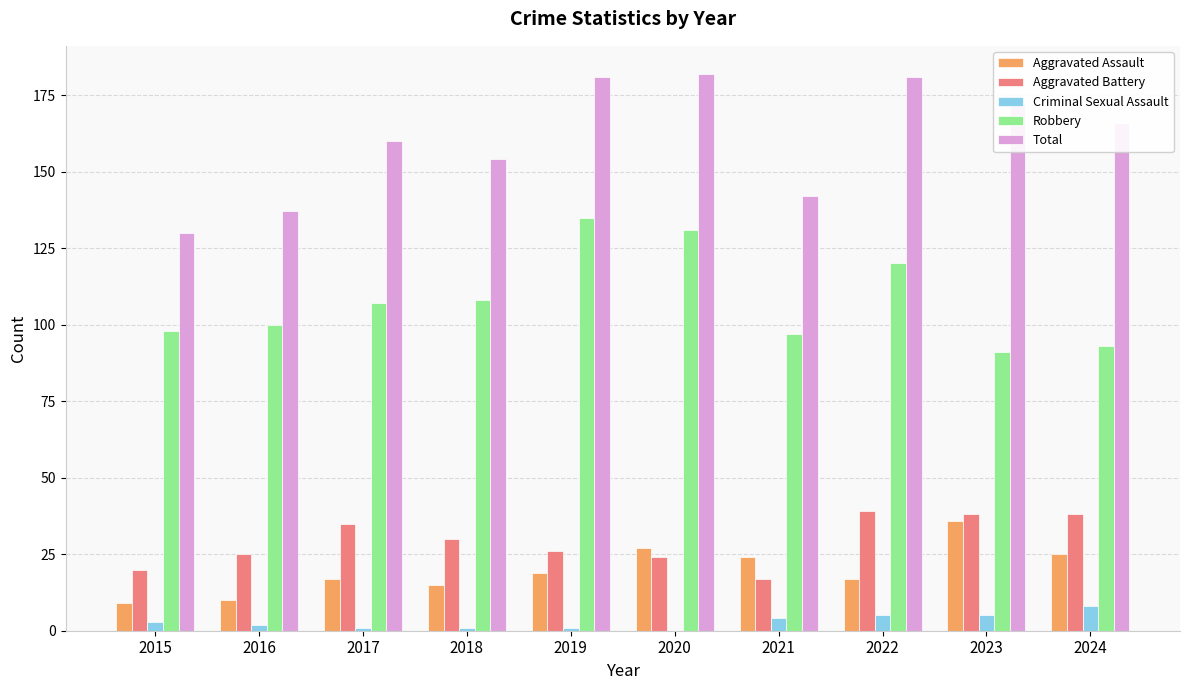

The Total series shows 181 at 2019. True or false?

True